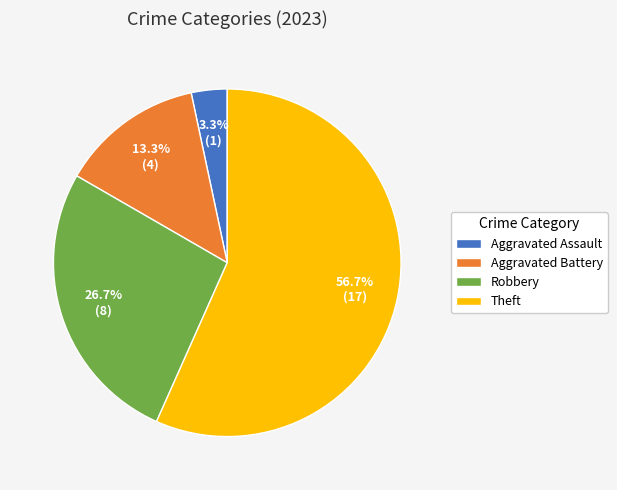

What is the majority slice?

Theft